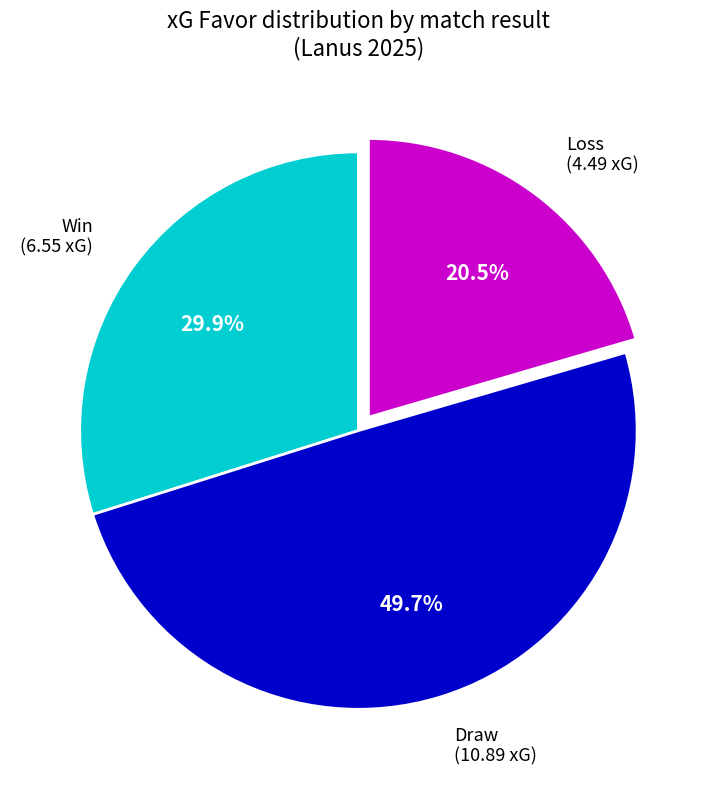

Which slice is the largest?

Draw (10.89 xG)